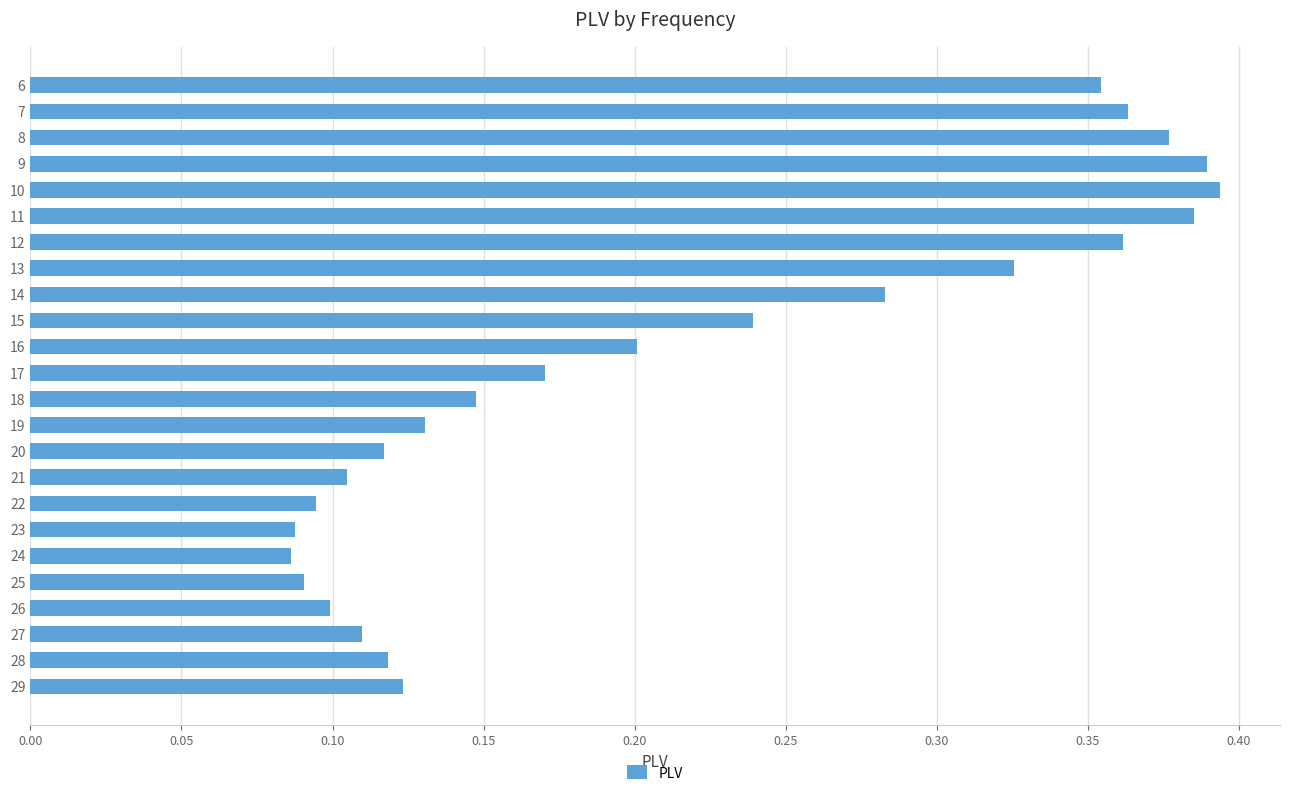

Between 26 and 8, which is larger?

8